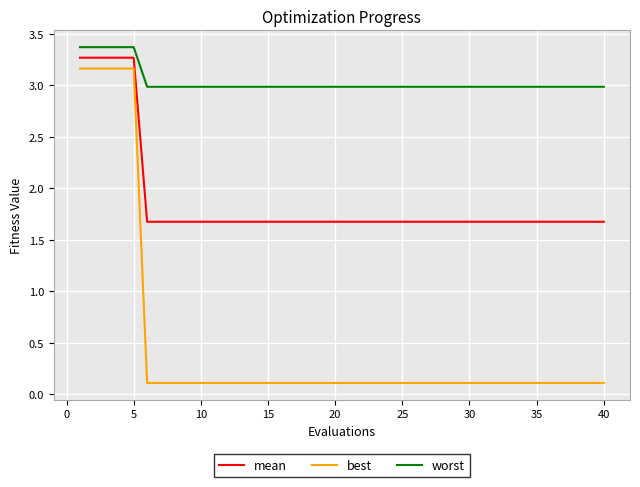

True or false: mean and best cross at least once.

False